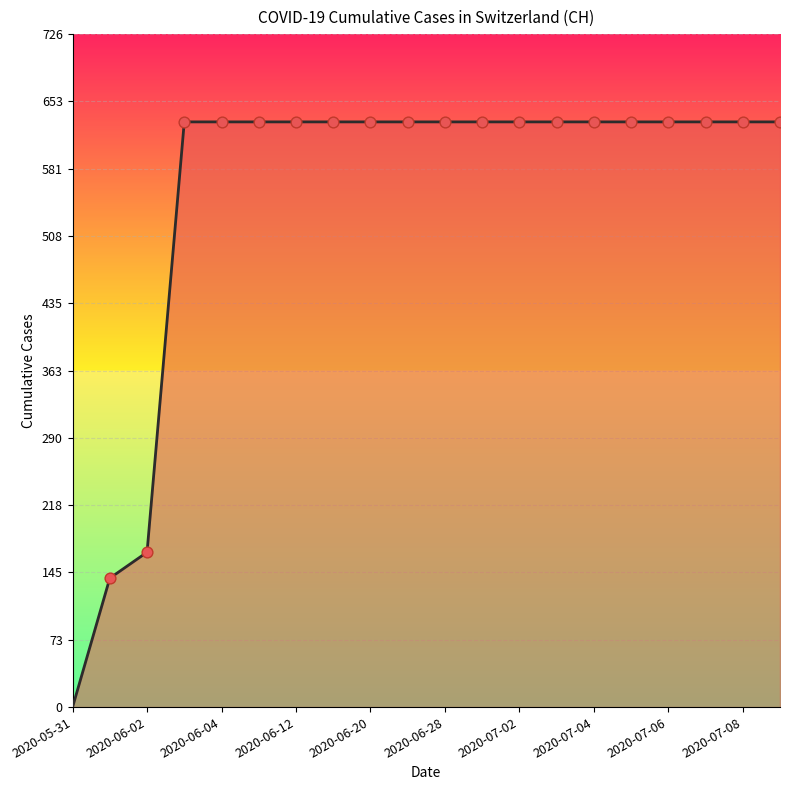

What is the difference between the maximum and minimum values?

631